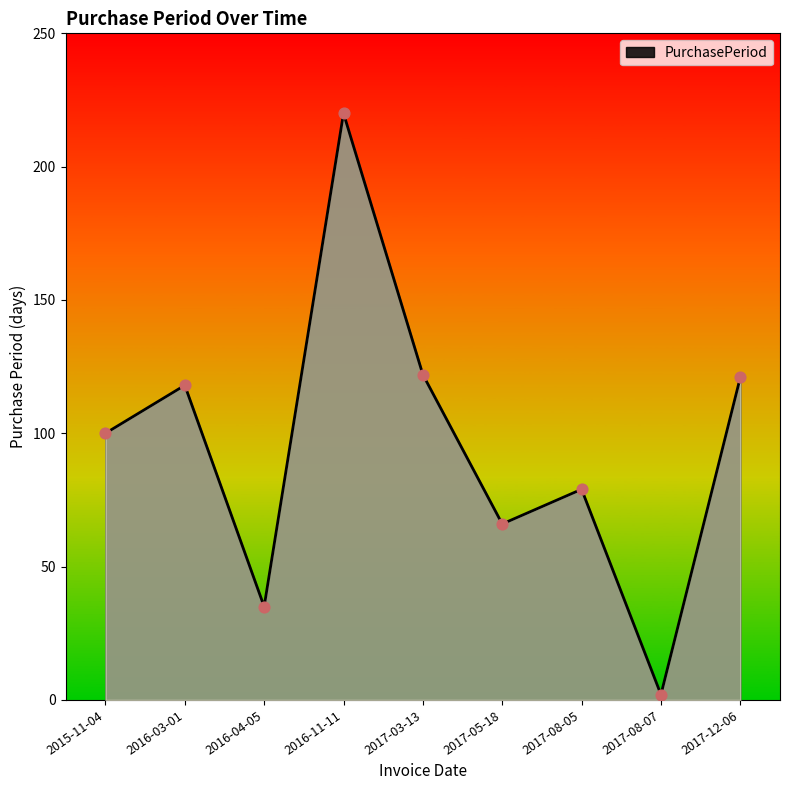

Approximately how many times larger is the value at 2015-11-04 compared to 2017-08-05?

1.3